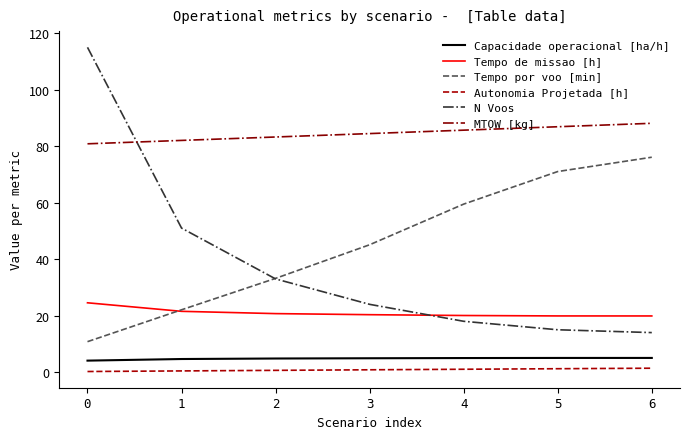

What is the total value across all series at 0?

235.5